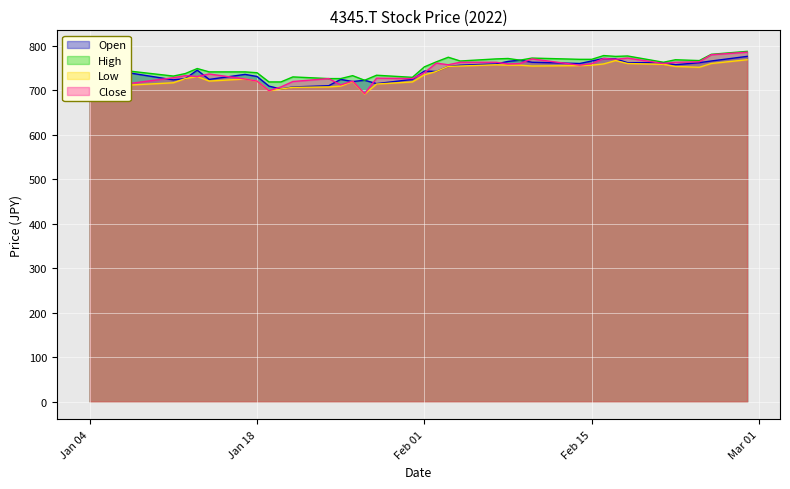

What is the lowest value of the Close series?

692.5